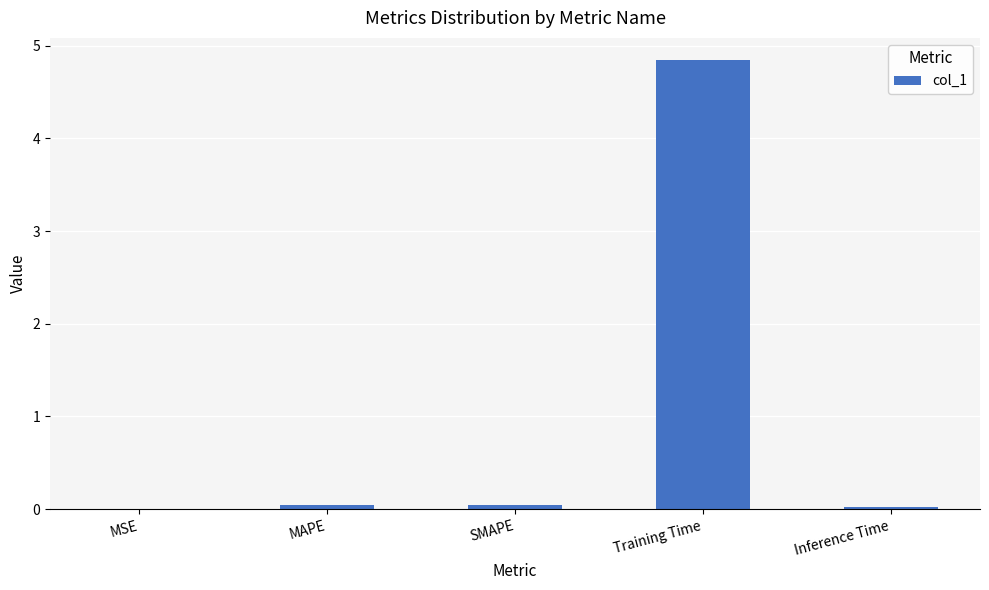

What is the sum of all values?

4.9